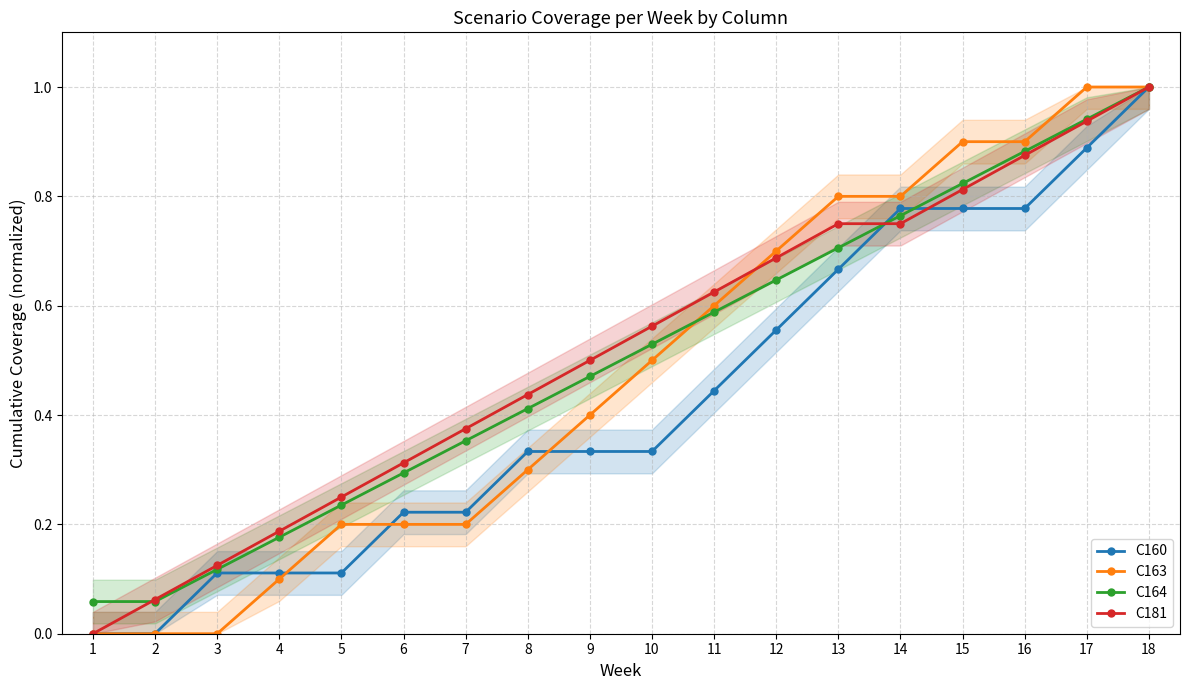

Which series has the largest total across all categories?

C181